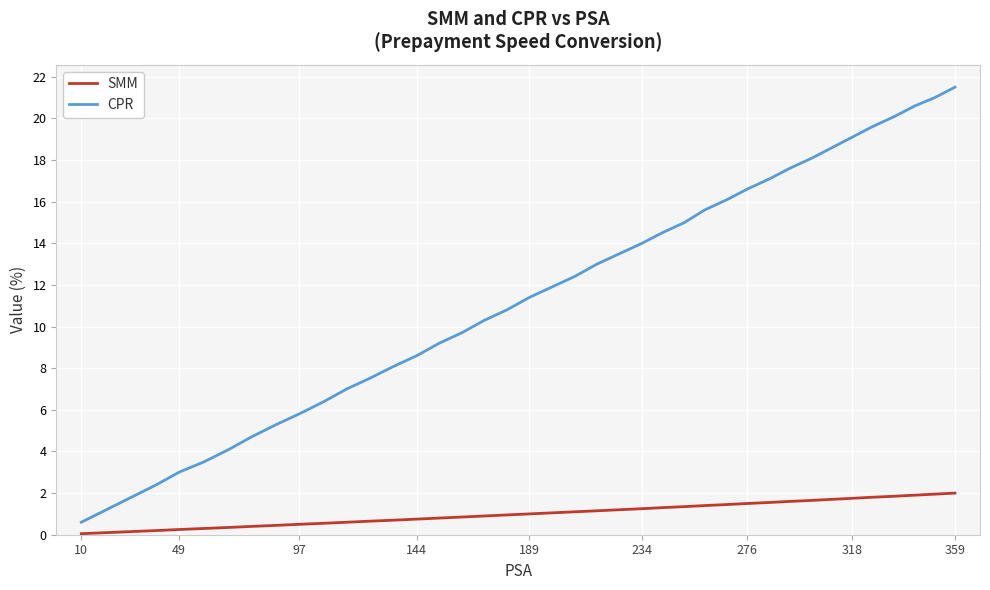

Which series has the largest total across all categories?

CPR